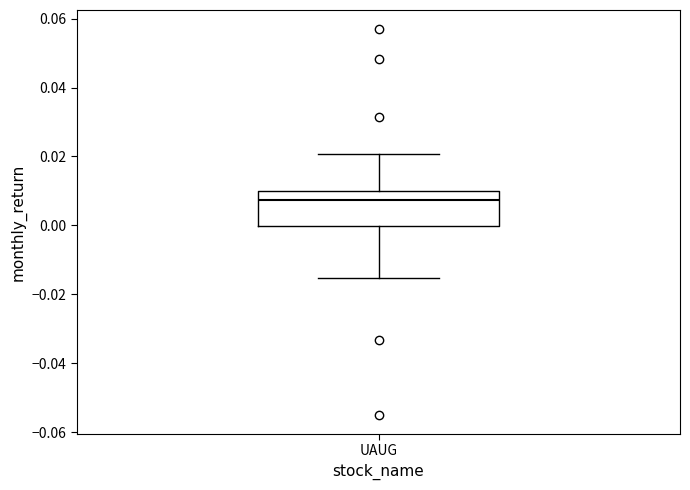

Where does the median line of the box for UAUG sit on the y-axis? The values are not printed on the chart, so give them approximately, as read against the axis.

0.008